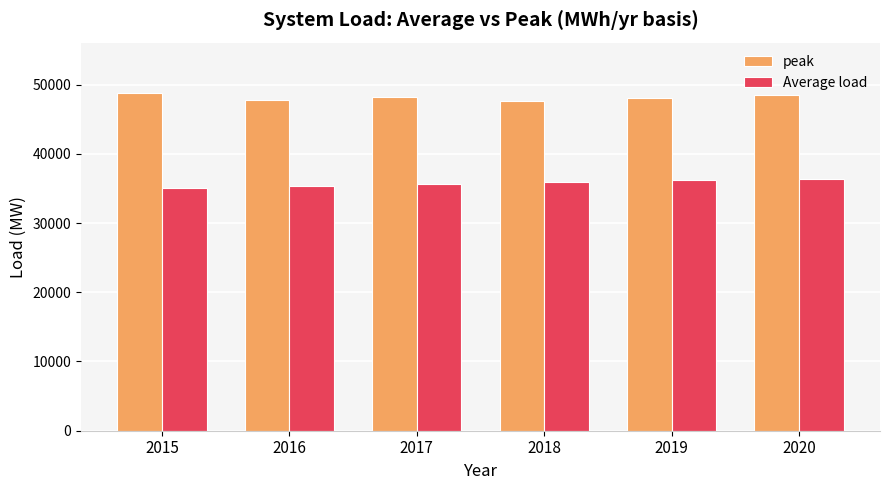

Count the number of data series in this chart.

2